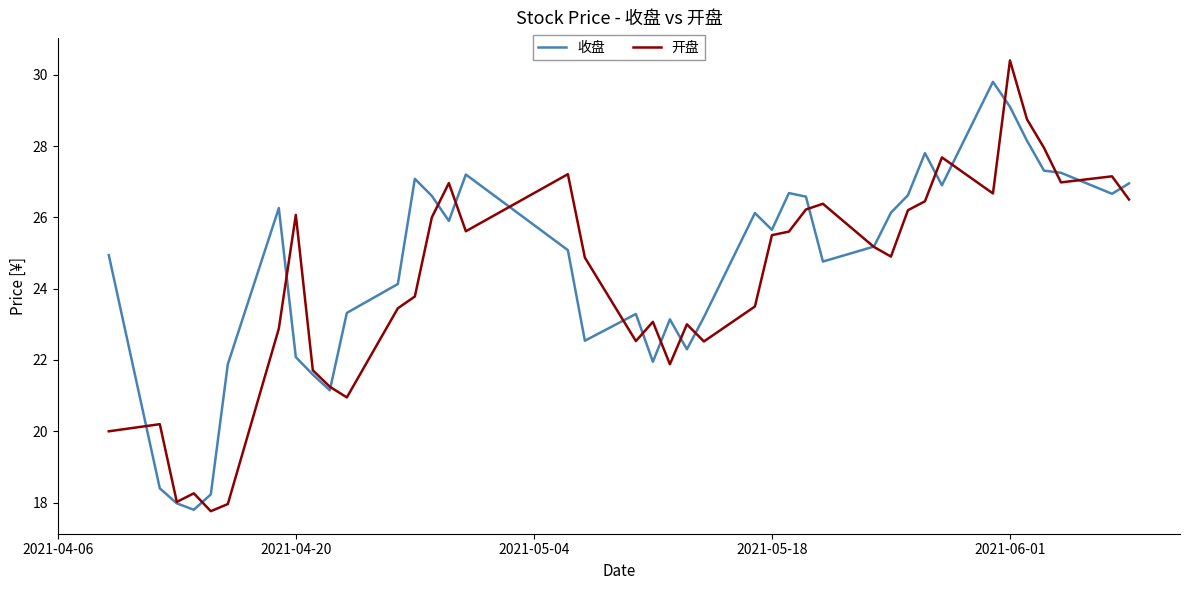

What is the minimum value shown in the chart?

17.8